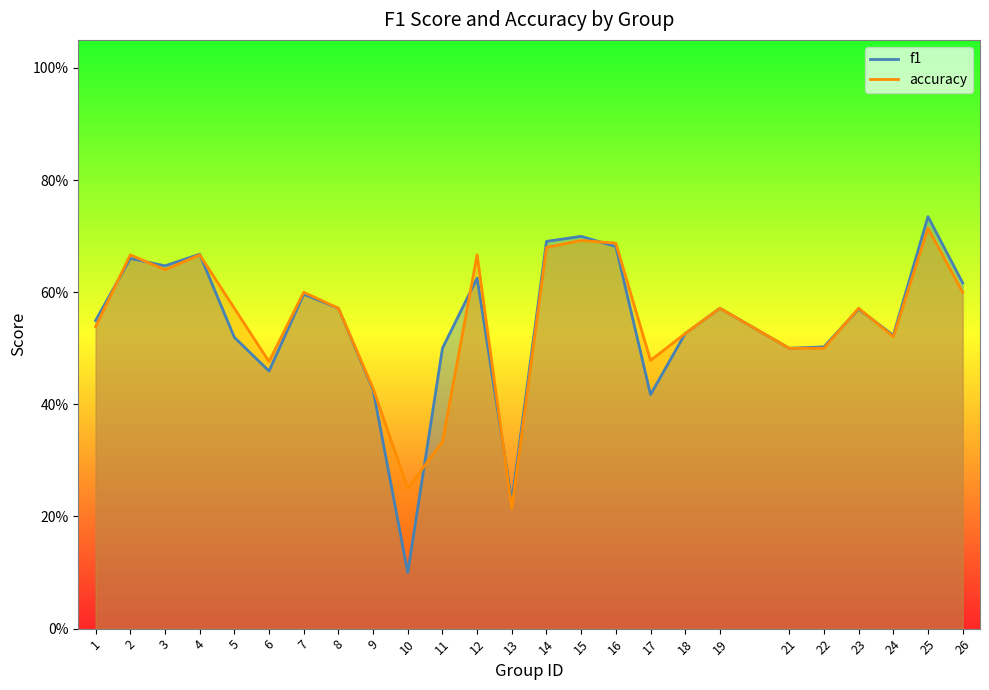

Which has a higher value, 13 or 25?

25